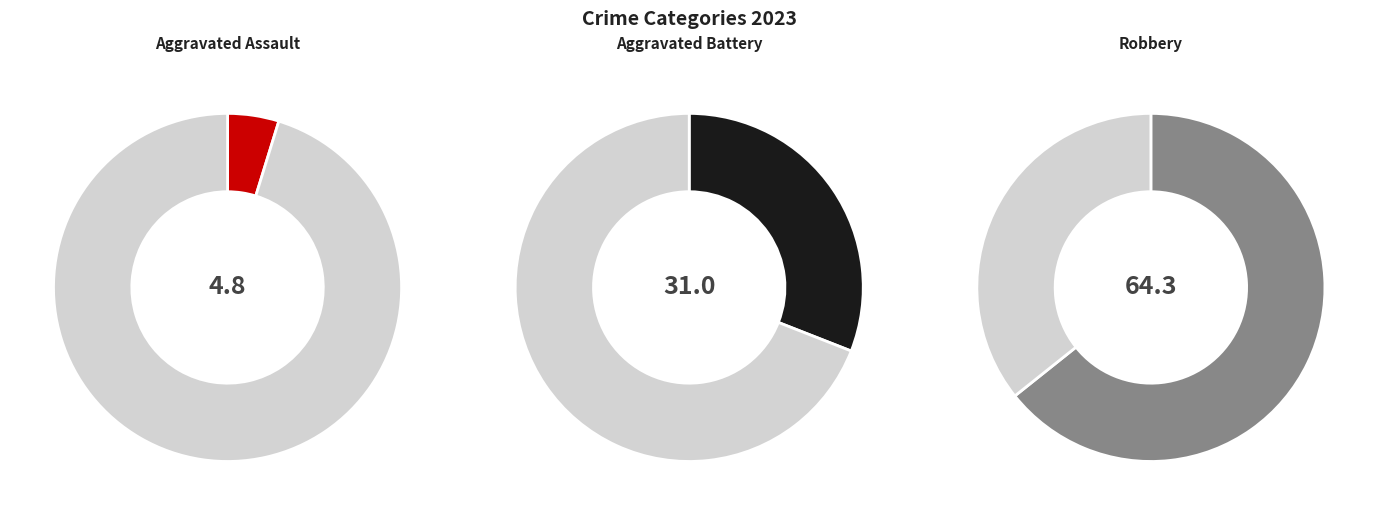

Which slice represents more than half of the pie?

Robbery